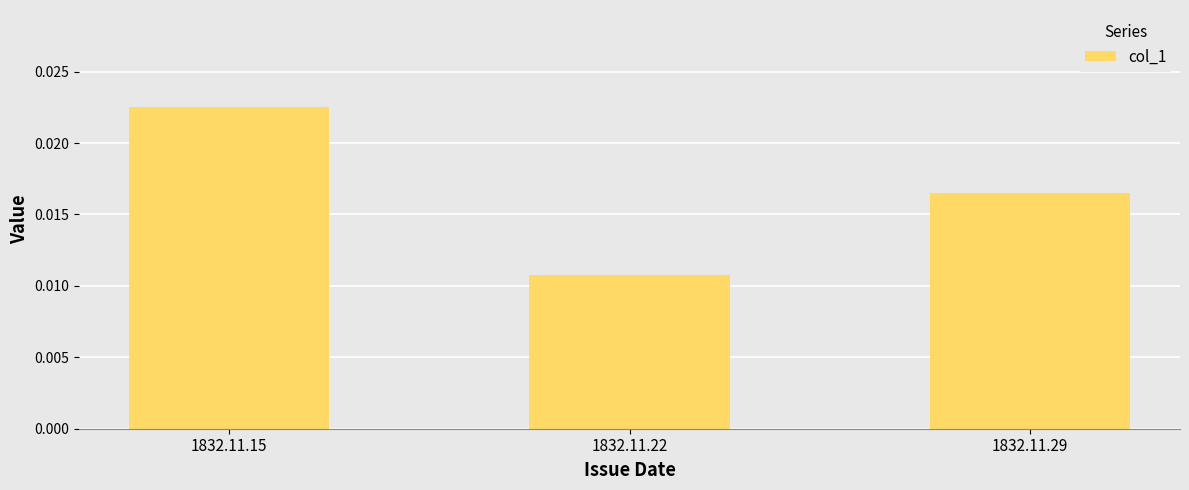

Which label corresponds to the largest value in the chart?

1832.11.15